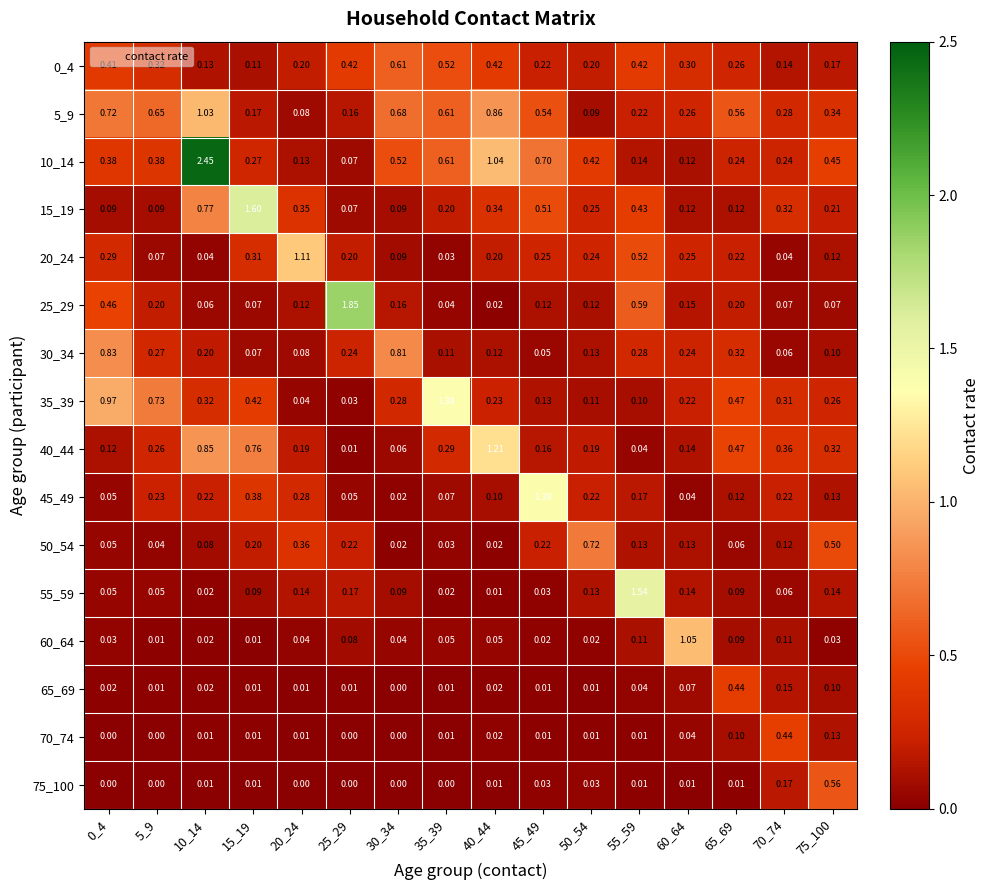

Is the value of 40_44 at 0_4 greater than the value of 30_34 at 10_14?

No